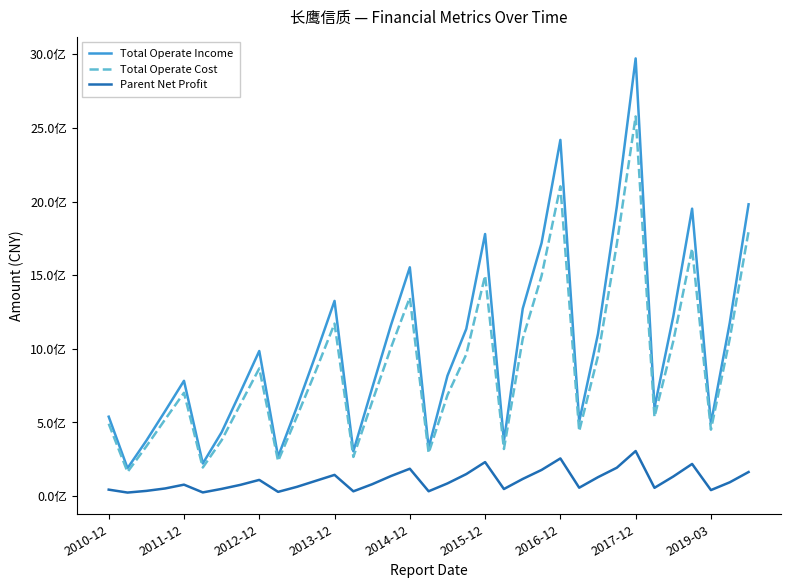

What are all the series names shown in the legend?

Total Operate Income, Total Operate Cost, Parent Net Profit